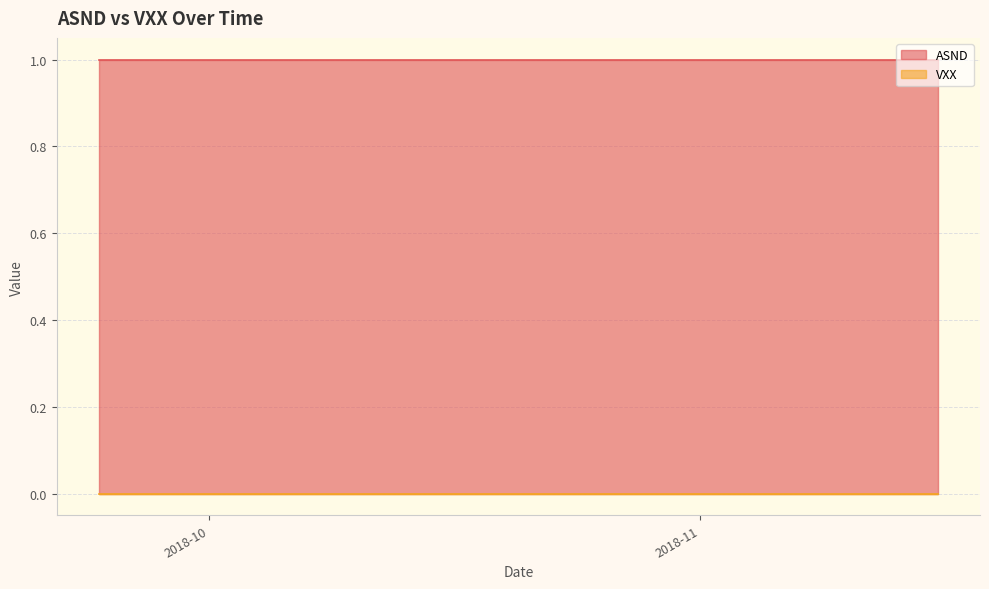

What is the total value across all series at 2018-10-16?

1